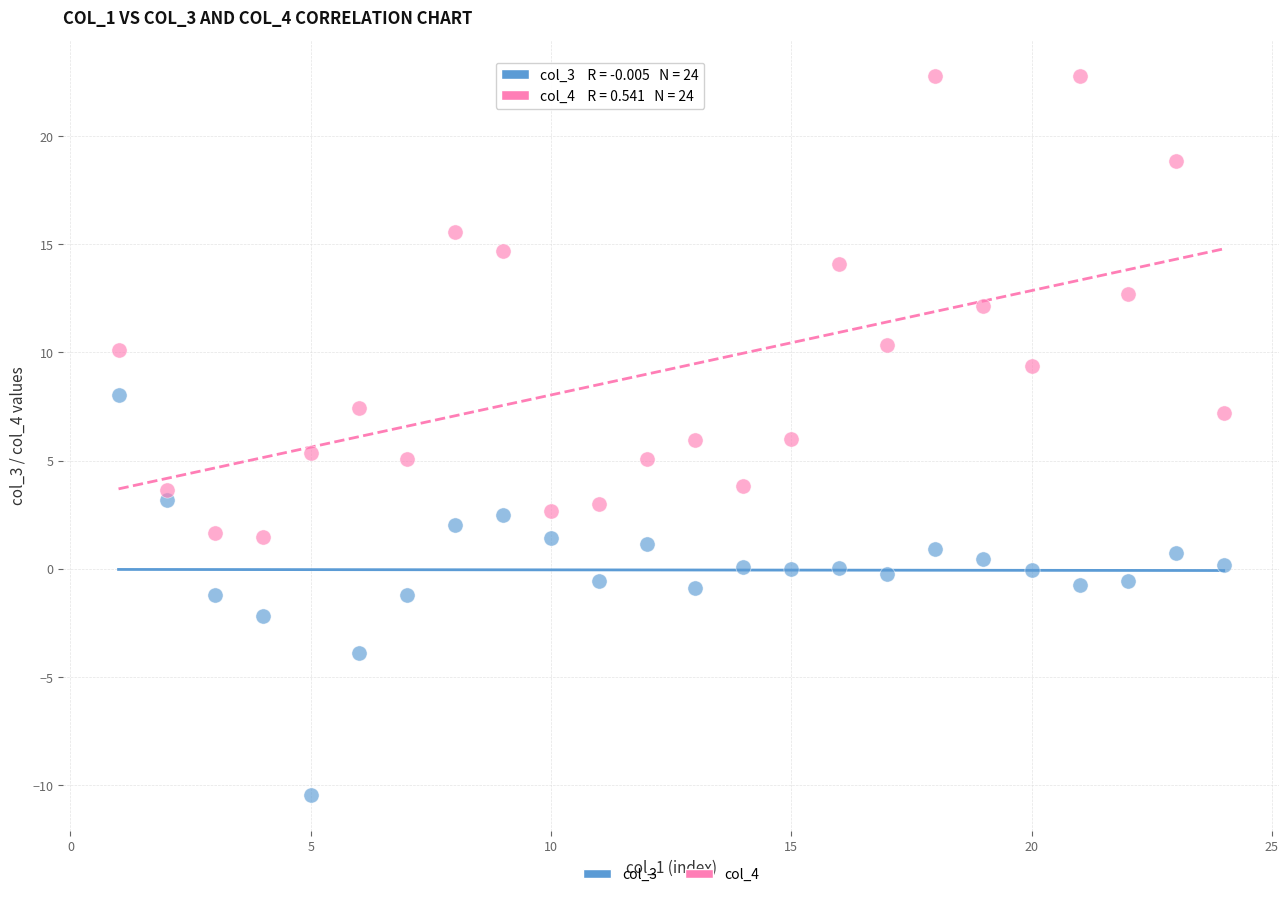

Across all data points, what is the range of Y values (max minus min)?

33.2